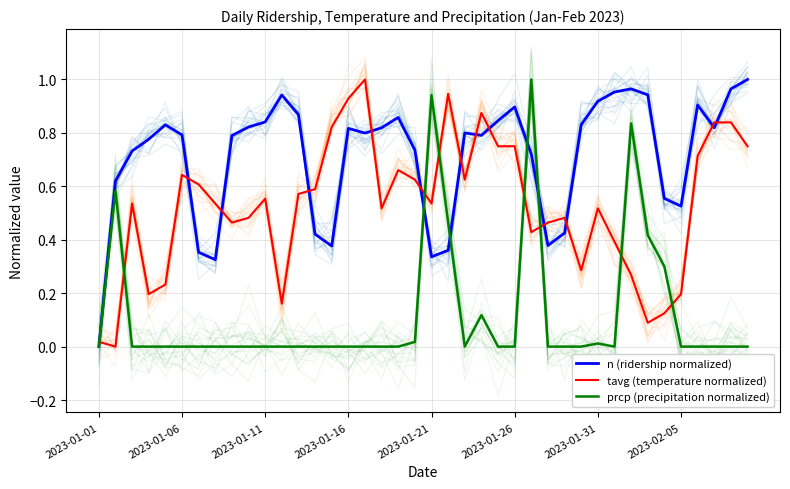

How many values in the n (ridership normalized) series exceed 0?

39